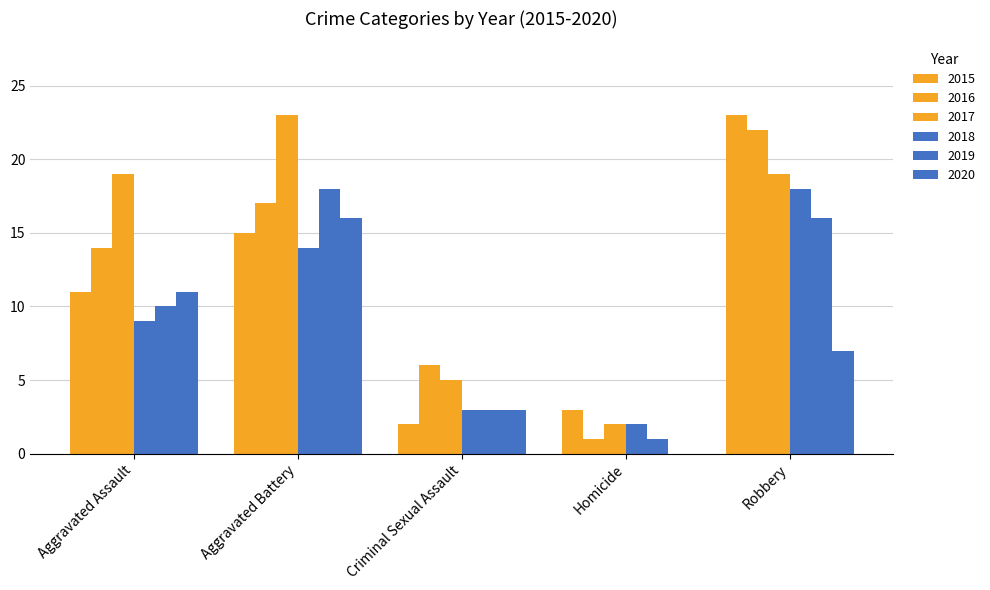

How many categories are shown in the chart?

5